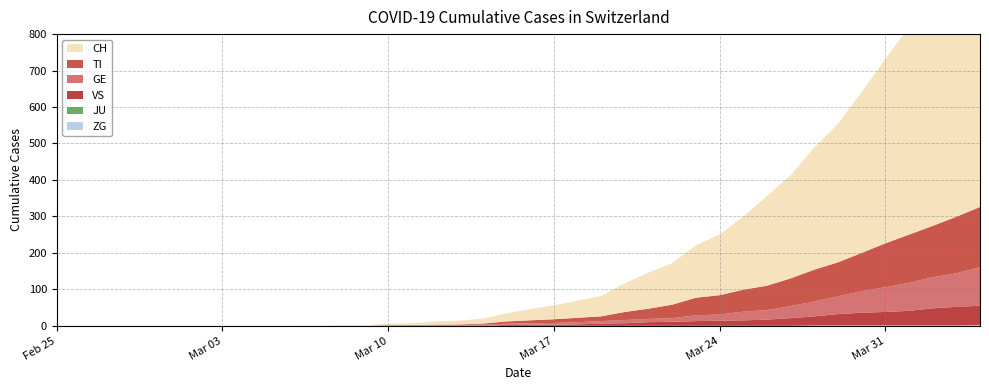

Reading left to right, what are all the values shown in this chart?

ZG: 0	0	0	0	0	0	0	0	0	0	0	0	0	0	0	0	0	0	0	0	0	0	0	0	0	0	0	0	0	0	0	0	1	1	1	1	1	1	1	2
JU: 0	0	0	0	0	0	0	0	0	0	0	0	0	0	0	0	0	0	0	0	0	0	0	0	0	0	0	0	0	0	0	0	0	0	0	0	0	0	0	0
VS: 0	0	0	0	0	0	0	0	0	0	0	0	0	0	0	0	0	1	1	2	3	3	4	6	7	10	11	13	14	15	17	21	25	31	35	37	40	47	51	53
GE: 0	0	0	0	0	0	0	0	0	0	0	0	0	0	1	1	2	2	2	4	4	5	6	7	9	9	10	16	17	24	26	33	41	49	59	68	77	85	92	106
TI: 0	0	0	0	0	0	0	0	0	0	0	0	0	0	1	1	1	1	3	6	8	10	12	13	22	28	37	48	53	60	67	76	87	93	105	120	132	141	155	165
CH: 0	0	0	0	0	0	0	0	0	0	1	1	2	2	4	5	9	10	14	22	31	38	47	56	79	99	114	144	166	201	246	283	335	380	441	506	569	630	691	757